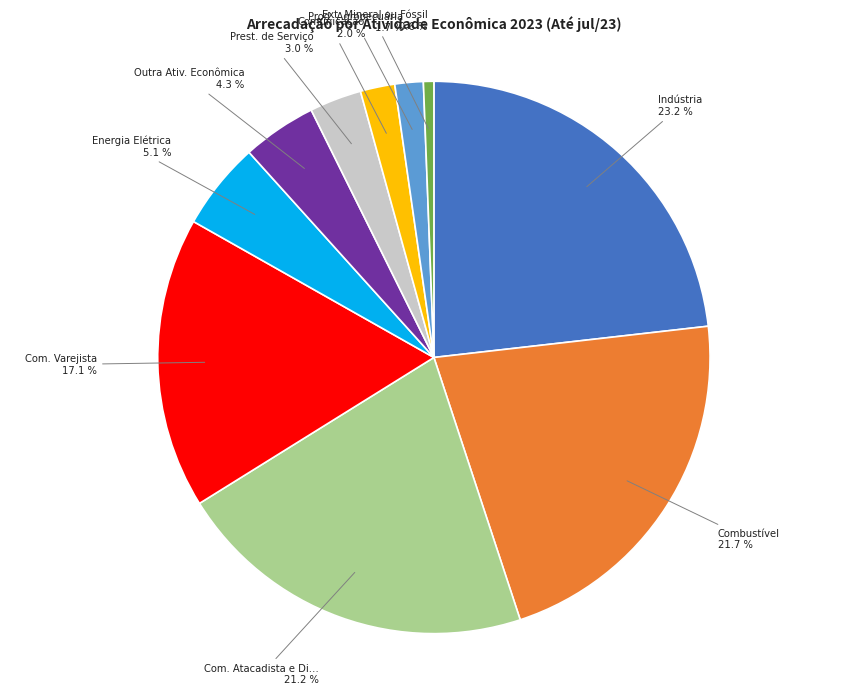

Does any single category account for the majority?

No